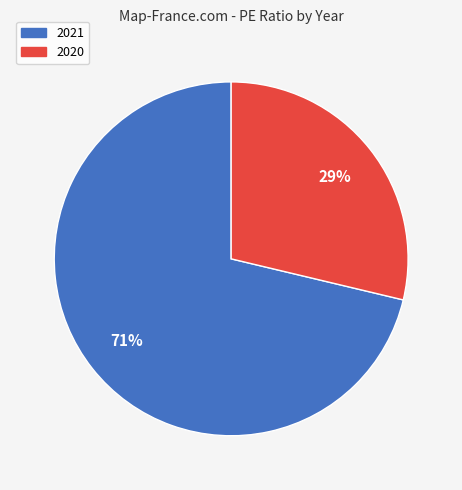

Is the sum of 2020 and 2021 greater than half?

Yes